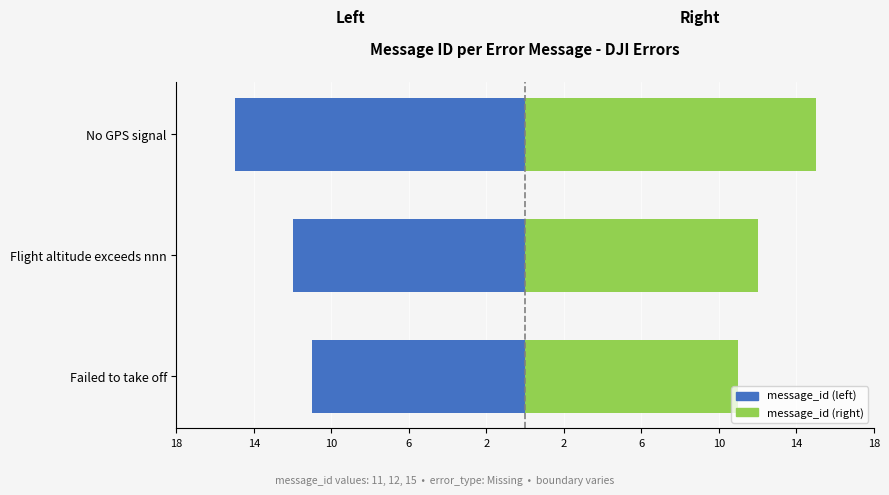

Reading left to right, what are all the values shown in this chart?

Left (message_id): -11	-12	-15
Right (message_id): 11	12	15